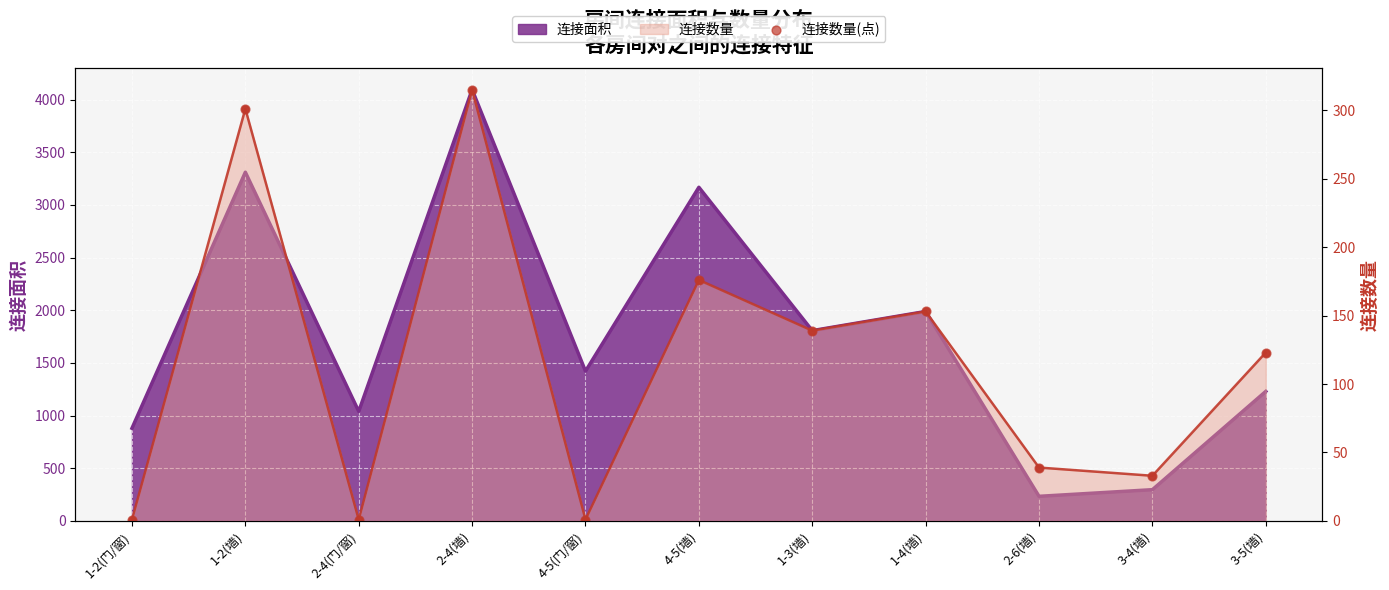

Between 1-2(门/窗) and 1-4(墙), which is larger?

1-4(墙)